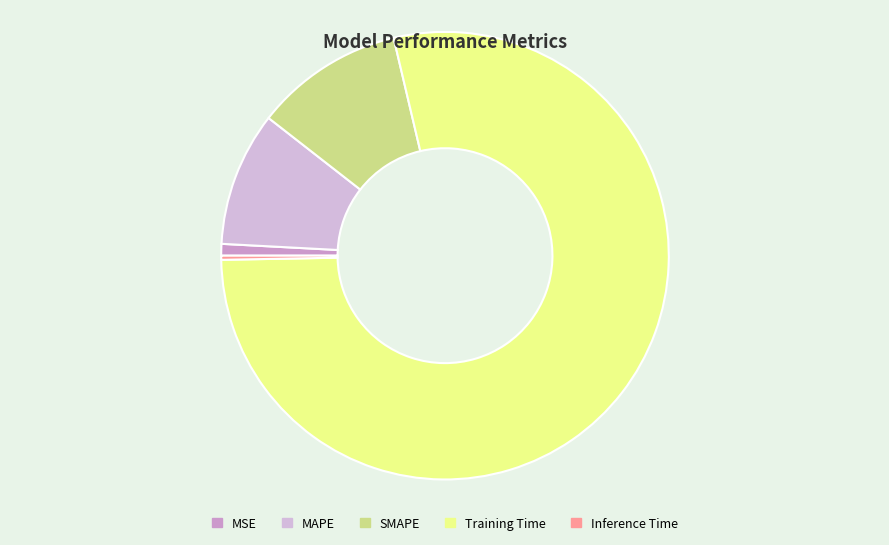

Is there any slice that represents more than half of the pie?

Yes